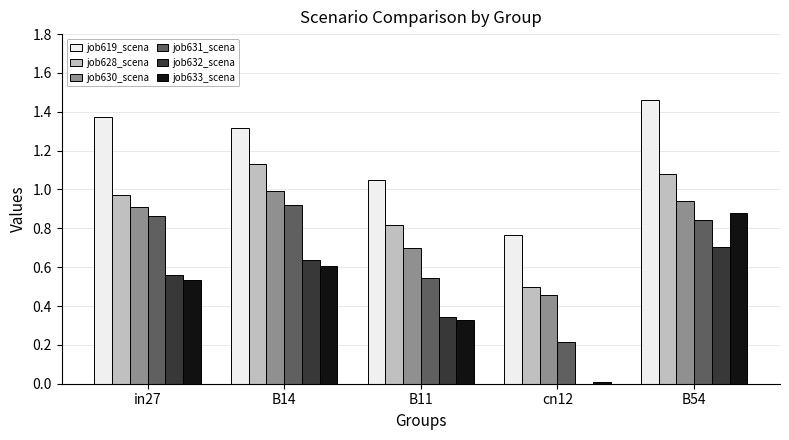

Is the value of job631_scena at B11 greater than the value of job630_scena at B54?

No